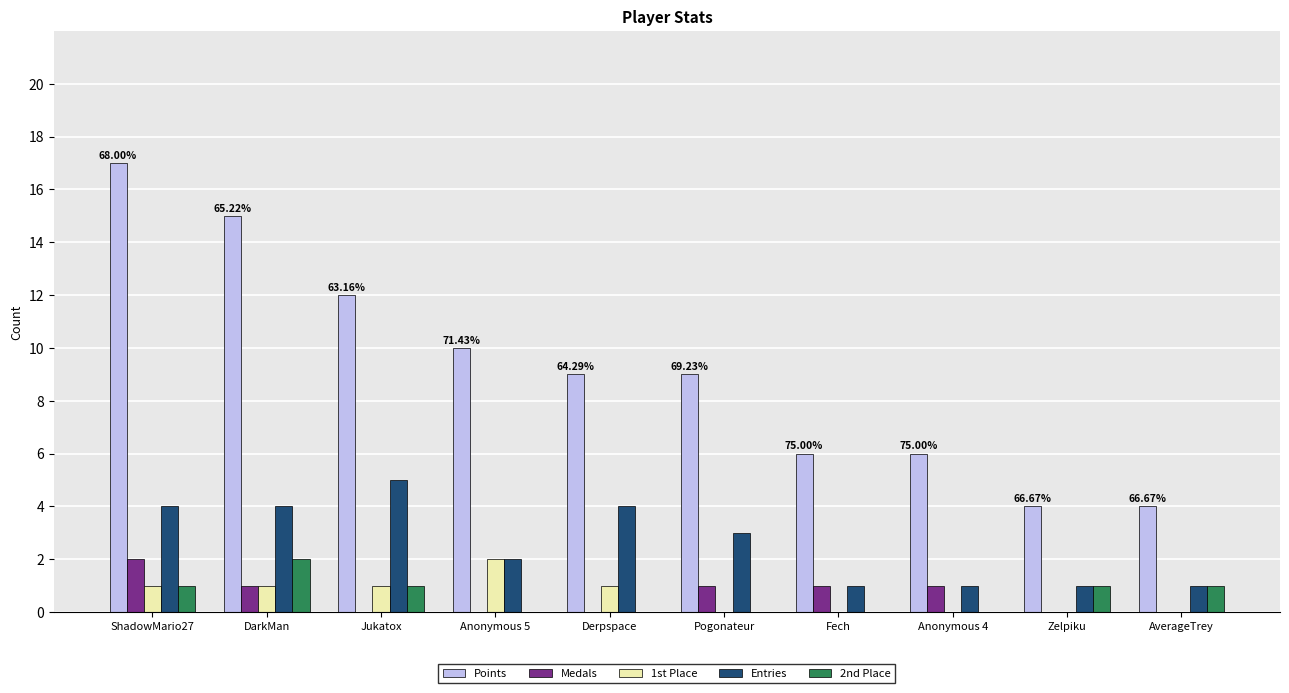

Reading right to left, what are all the values shown in this chart?

Points: AverageTrey=4	Zelpiku=4	Anonymous 4=6	Fech=6	Pogonateur=9	Derpspace=9	Anonymous 5=10	Jukatox=12	DarkMan=15	ShadowMario27=17
Medals: AverageTrey=0	Zelpiku=0	Anonymous 4=1	Fech=1	Pogonateur=1	Derpspace=0	Anonymous 5=0	Jukatox=0	DarkMan=1	ShadowMario27=2
1st Place: AverageTrey=0	Zelpiku=0	Anonymous 4=0	Fech=0	Pogonateur=0	Derpspace=1	Anonymous 5=2	Jukatox=1	DarkMan=1	ShadowMario27=1
Entries: AverageTrey=1	Zelpiku=1	Anonymous 4=1	Fech=1	Pogonateur=3	Derpspace=4	Anonymous 5=2	Jukatox=5	DarkMan=4	ShadowMario27=4
2nd Place: AverageTrey=1	Zelpiku=1	Anonymous 4=0	Fech=0	Pogonateur=0	Derpspace=0	Anonymous 5=0	Jukatox=1	DarkMan=2	ShadowMario27=1